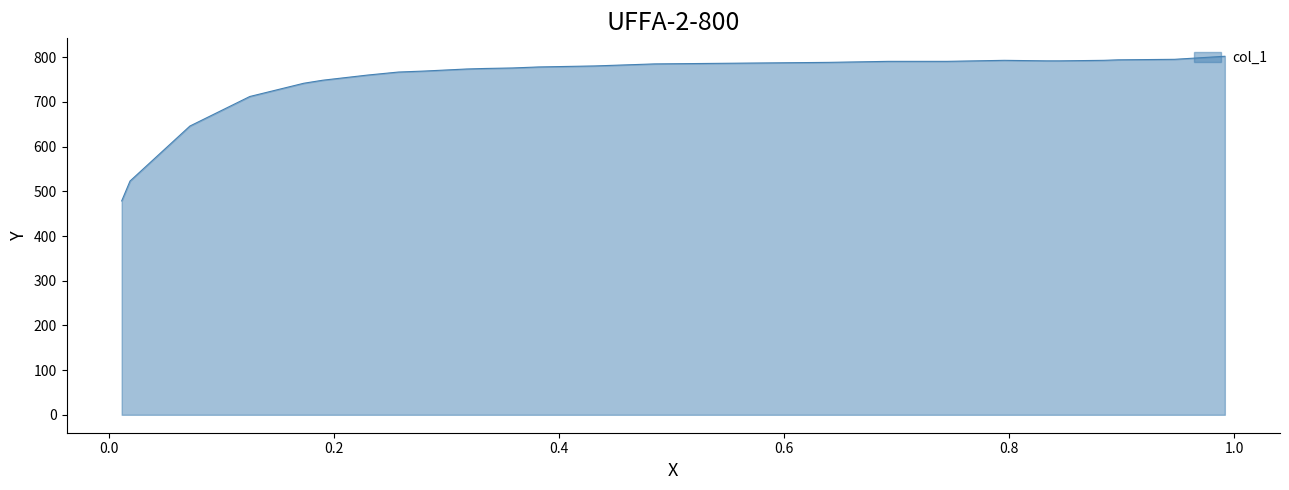

Does the chart have visible grid lines?

No